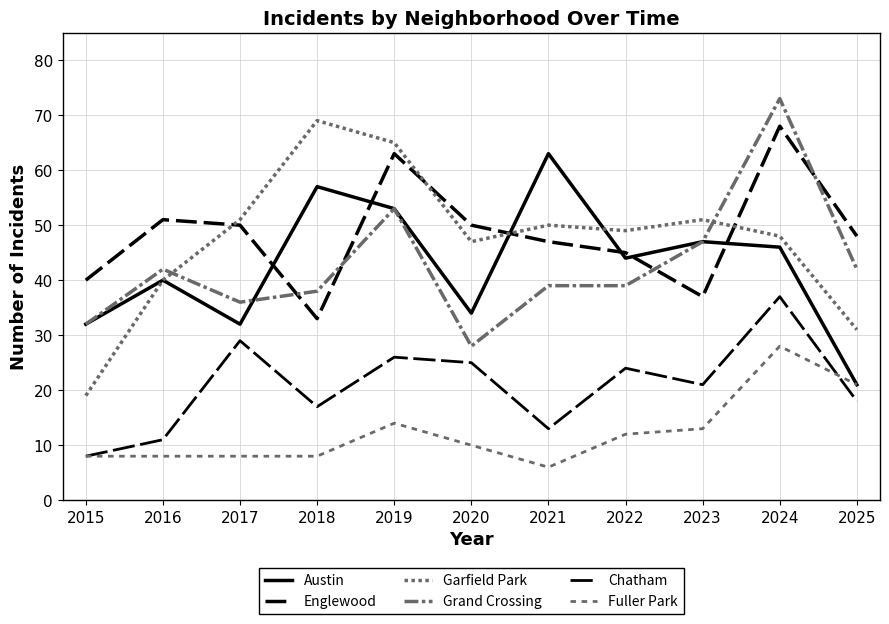

Does the chart have visible grid lines?

Yes